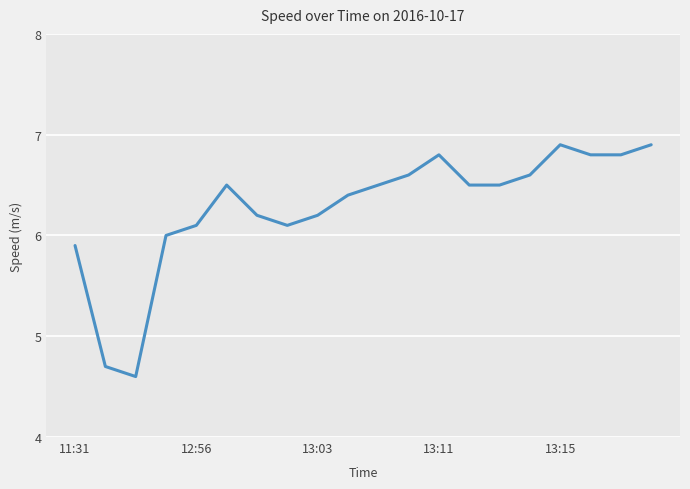

What is the difference between the maximum and minimum values?

2.3